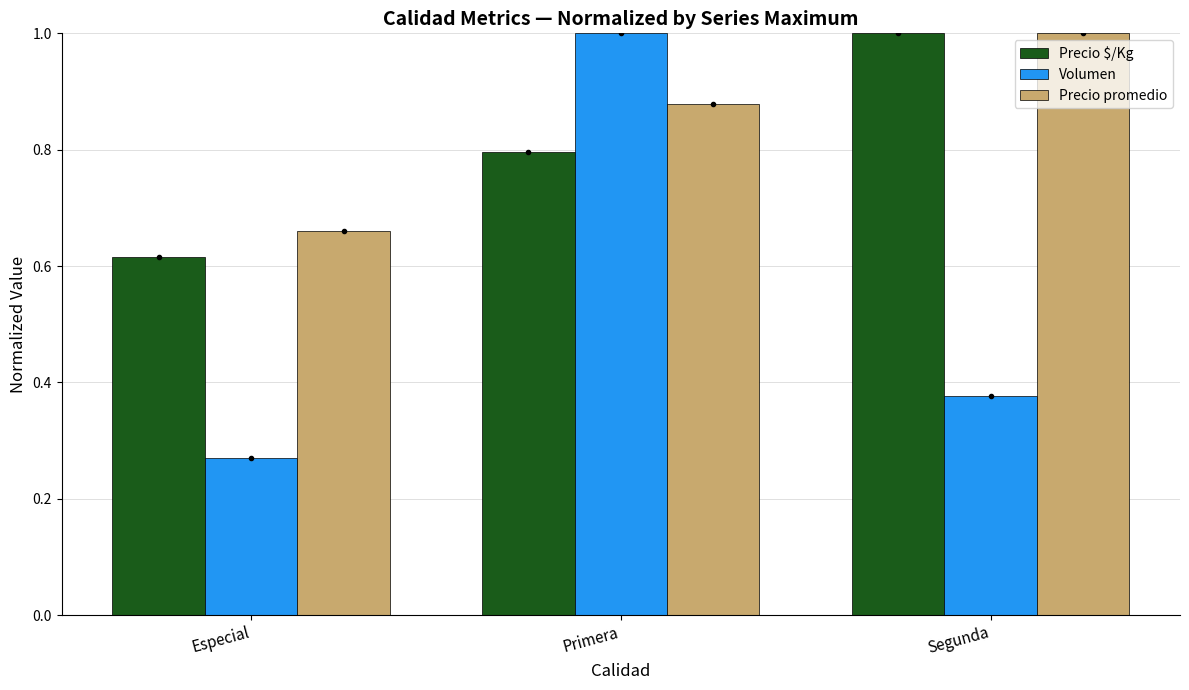

Between Primera and Segunda, which series saw the biggest shift?

Volumen